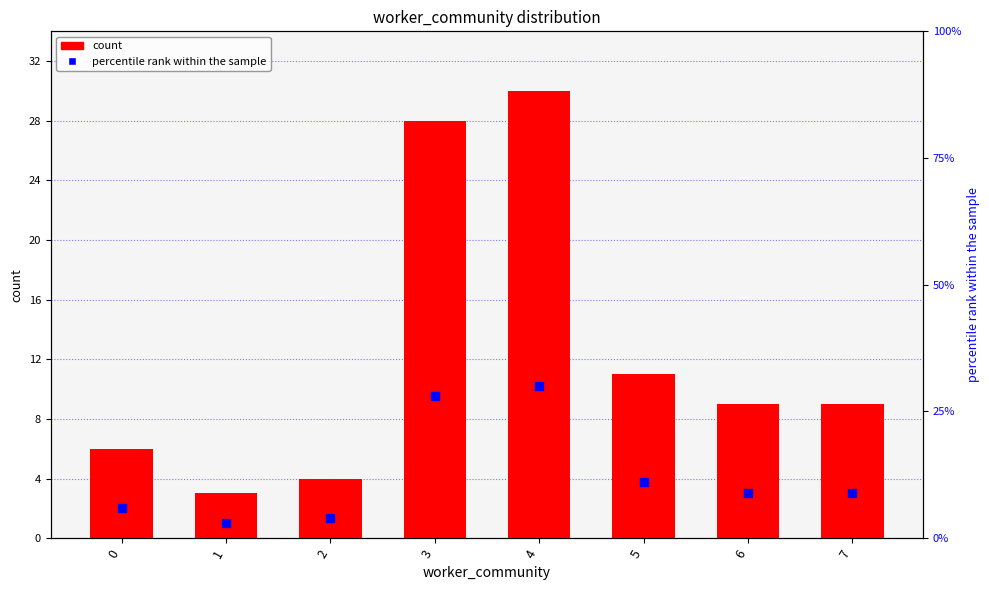

What are all the series names shown in the legend?

count, percentile rank within the sample